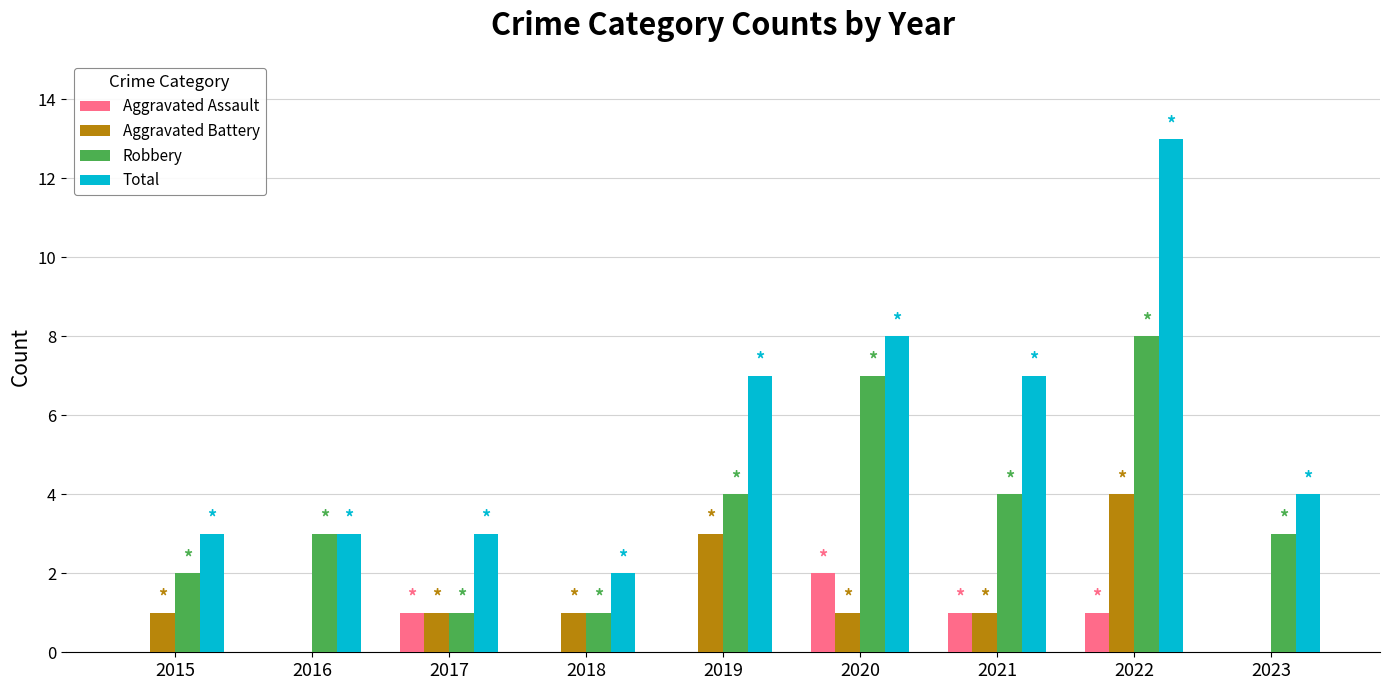

Is the value of Aggravated Battery at 2019 greater than the value of Robbery at 2021?

No